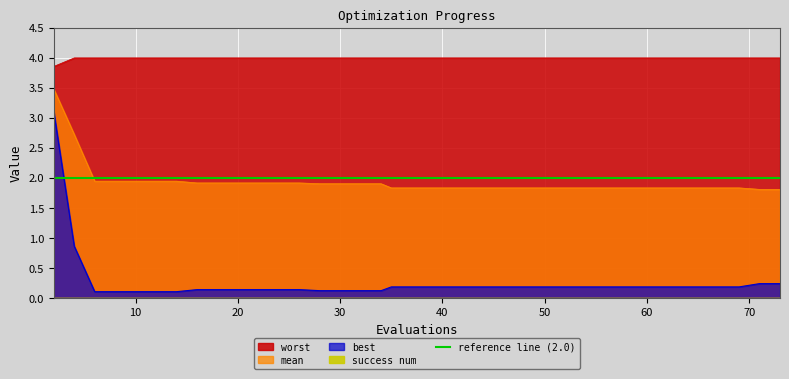

Which series has the largest total across all categories?

worst